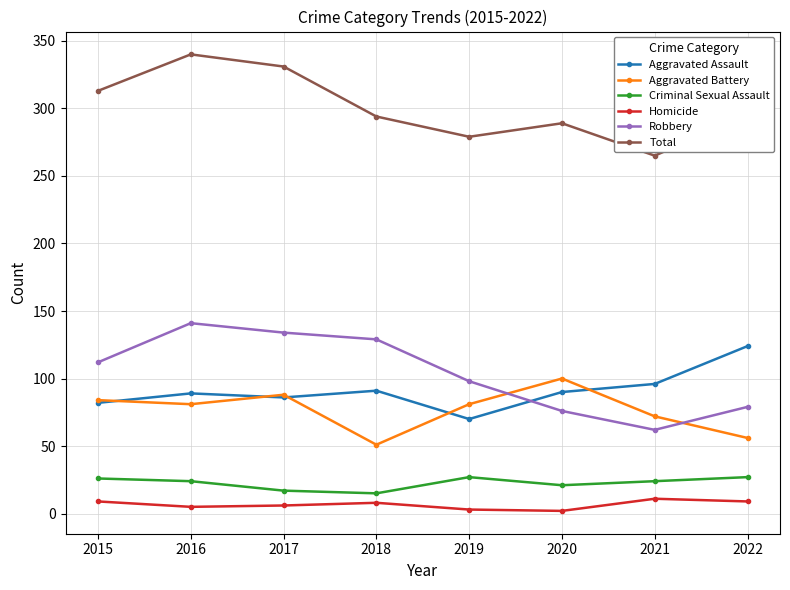

What is the smallest value displayed?

2